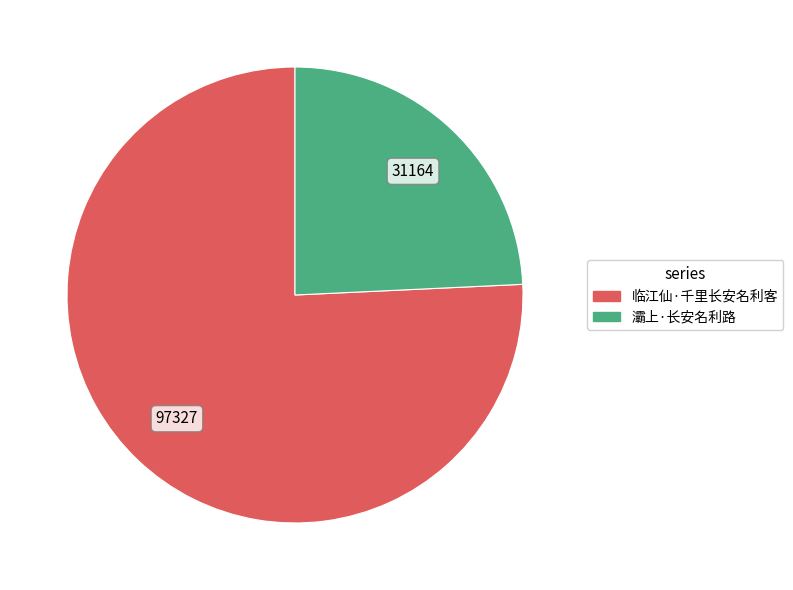

Combined, do 临江仙·千里长安名利客 and 灞上·长安名利路 account for over 50%?

Yes